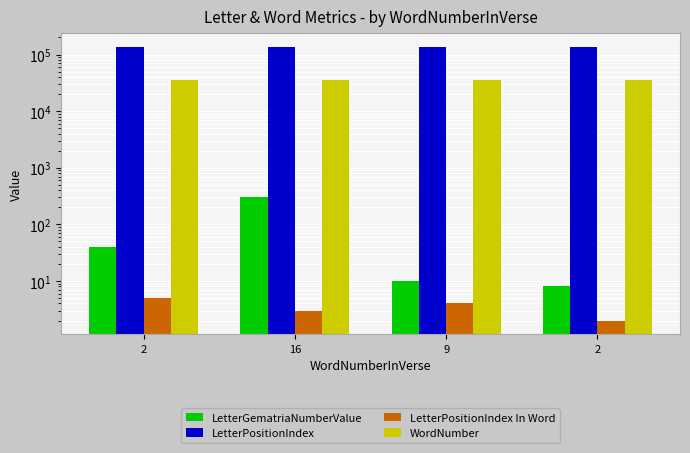

Where is LetterPositionIndex nearest to the value 135788?

16